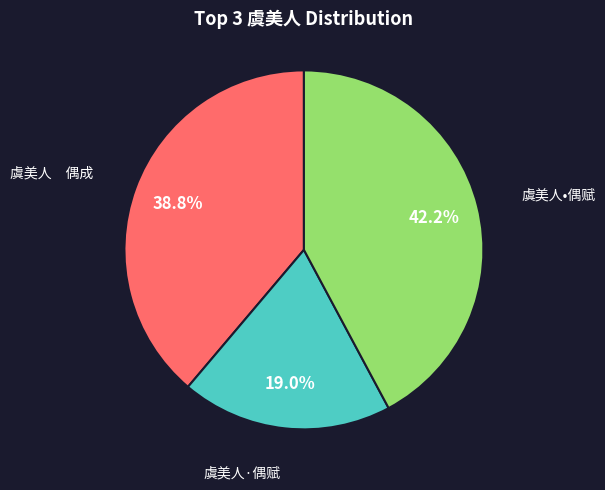

How many segments does this pie chart have?

3